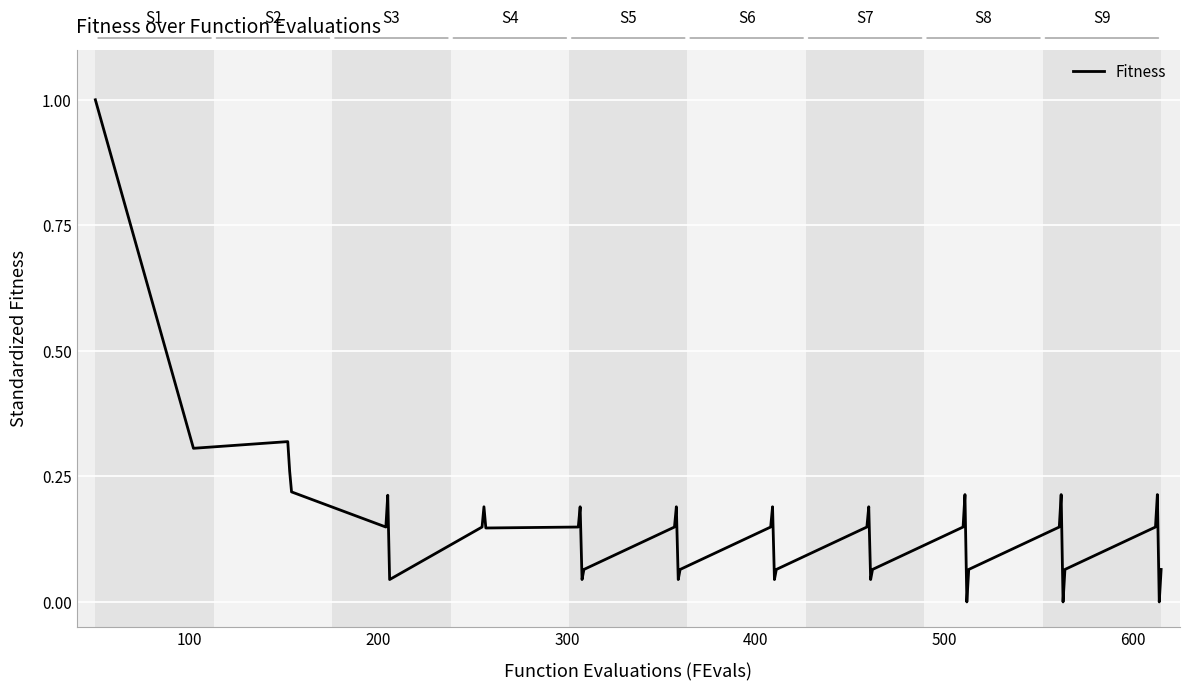

What is the maximum value shown in the chart?

1.0